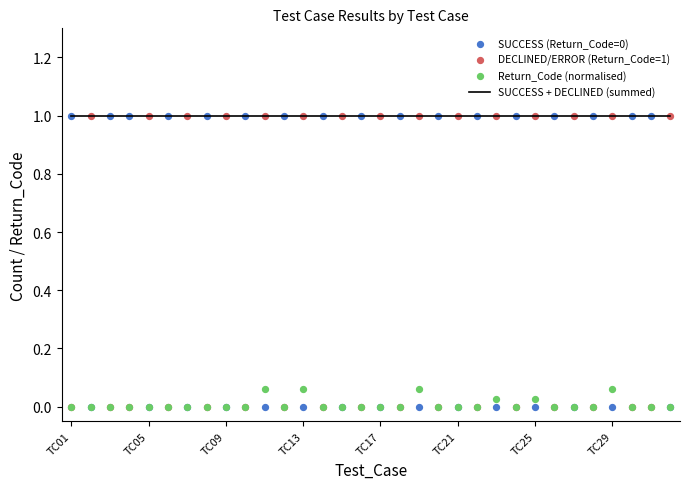

What are all the series names shown in the legend?

SUCCESS + DECLINED (summed), SUCCESS (Return_Code=0), DECLINED/ERROR (Return_Code=1), Return_Code (normalised)